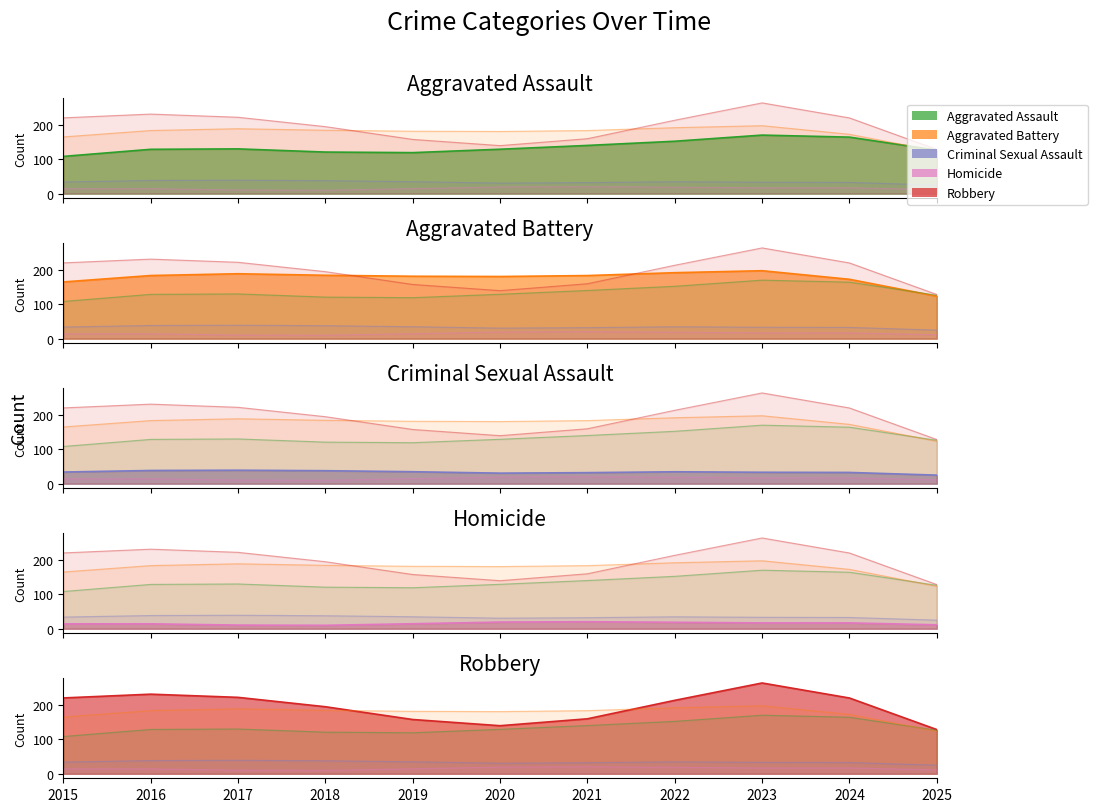

What are all the series names shown in the legend?

Aggravated Assault, Aggravated Battery, Criminal Sexual Assault, Homicide, Robbery